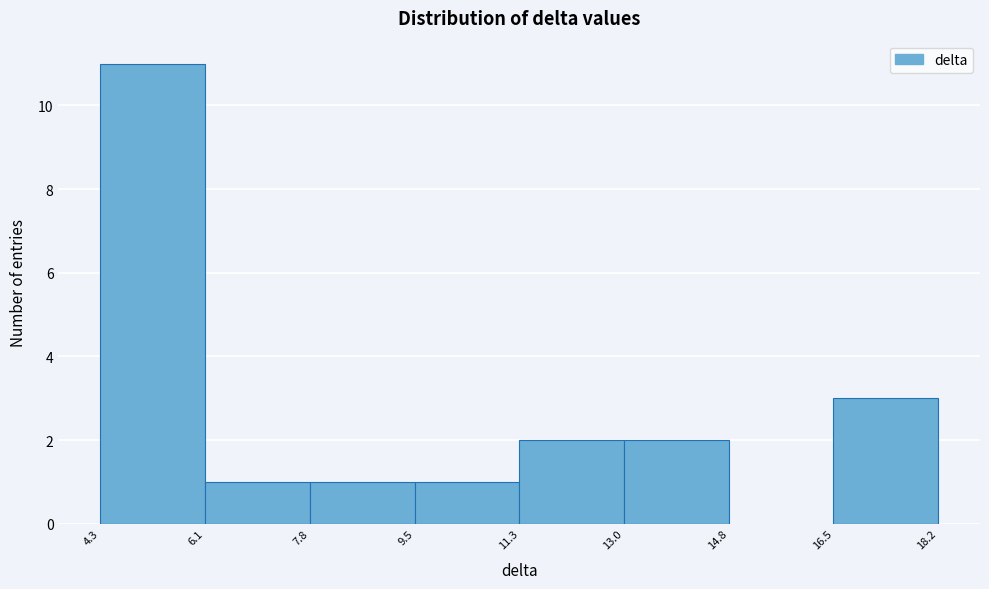

Reading left to right, transcribe this chart: for each bar, give the range it covers on the x-axis and its height. The values are not printed on the chart, so give them approximately, as read against the axis.

4.3 to 6.1: 11
6.1 to 7.8: 1
7.8 to 9.5: 1
9.5 to 11.3: 1
11.3 to 13.0: 2
13.0 to 14.8: 2
14.8 to 16.5: 0
16.5 to 18.2: 3